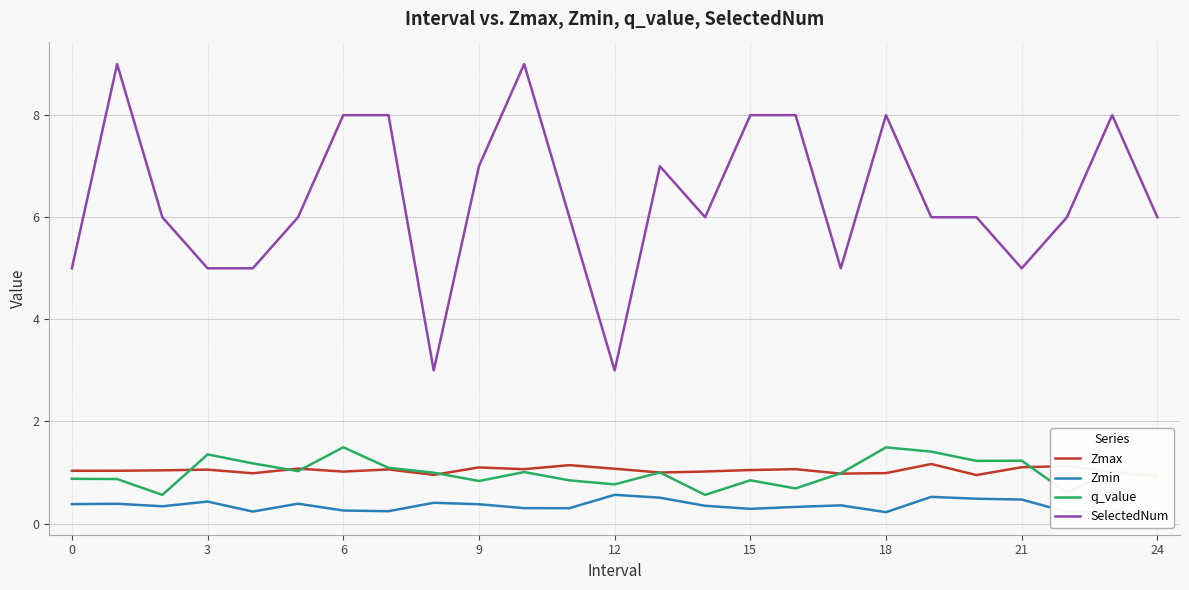

True or false: q_value and SelectedNum intersect in this chart.

False